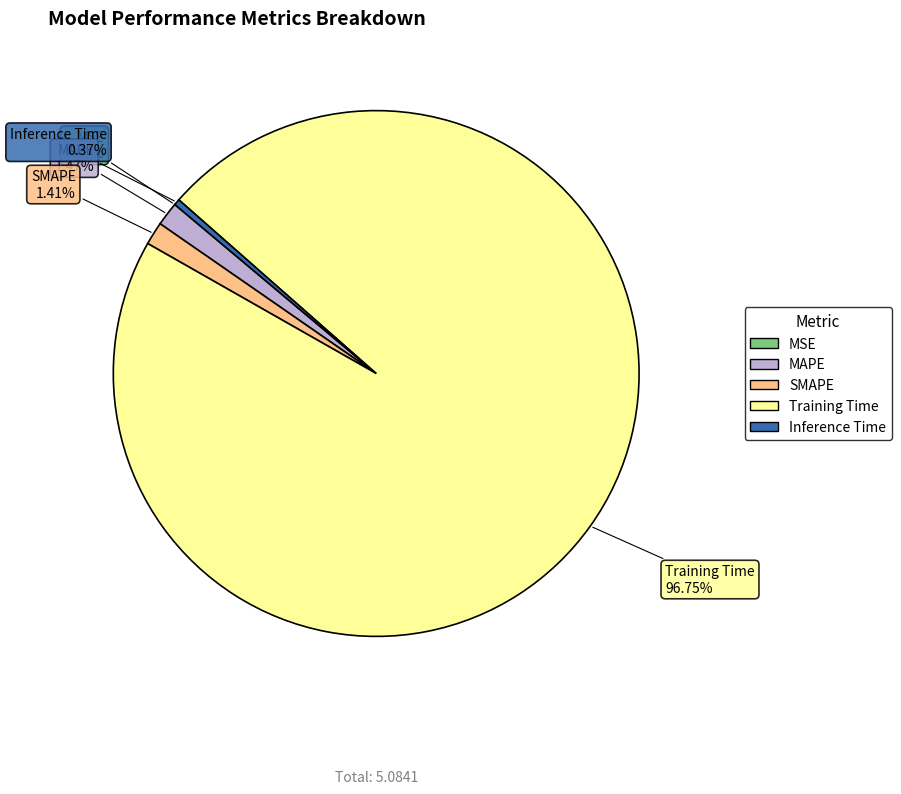

To the nearest percent, what is the difference between the largest and smallest slice percentages?

97%